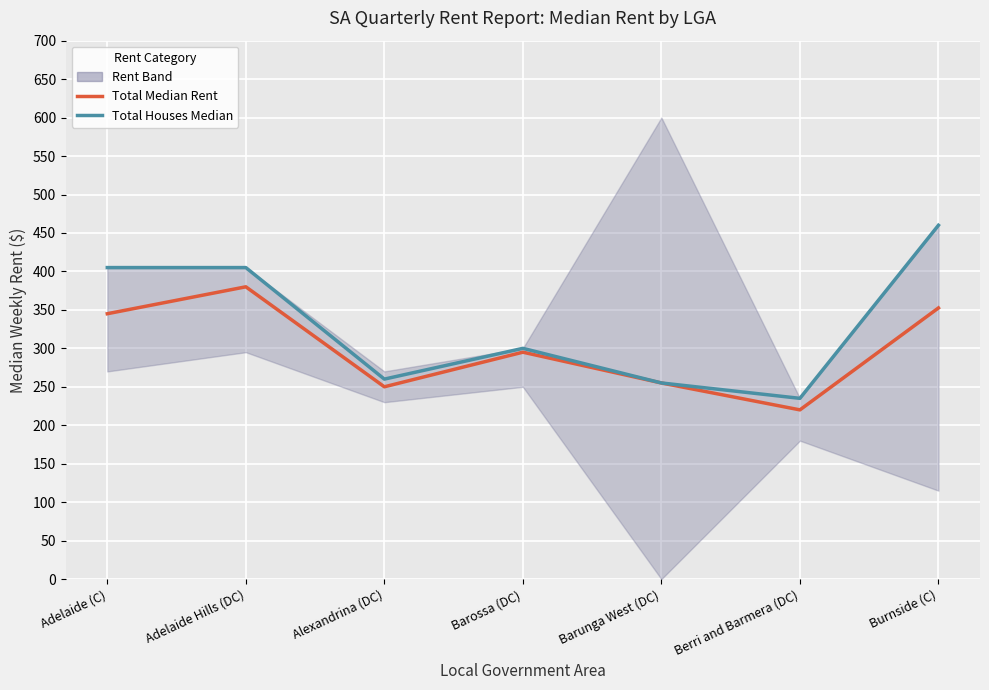

List the labels in order of Total Median Rent value, smallest first.

Berri and Barmera (DC), Alexandrina (DC), Barunga West (DC), Barossa (DC), Adelaide (C), Burnside (C), Adelaide Hills (DC)